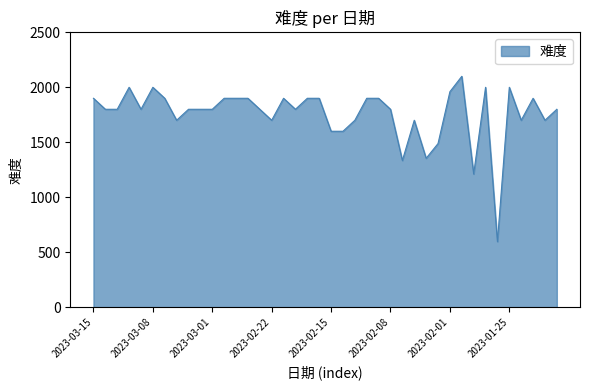

What is the minimum value shown in the chart?

596